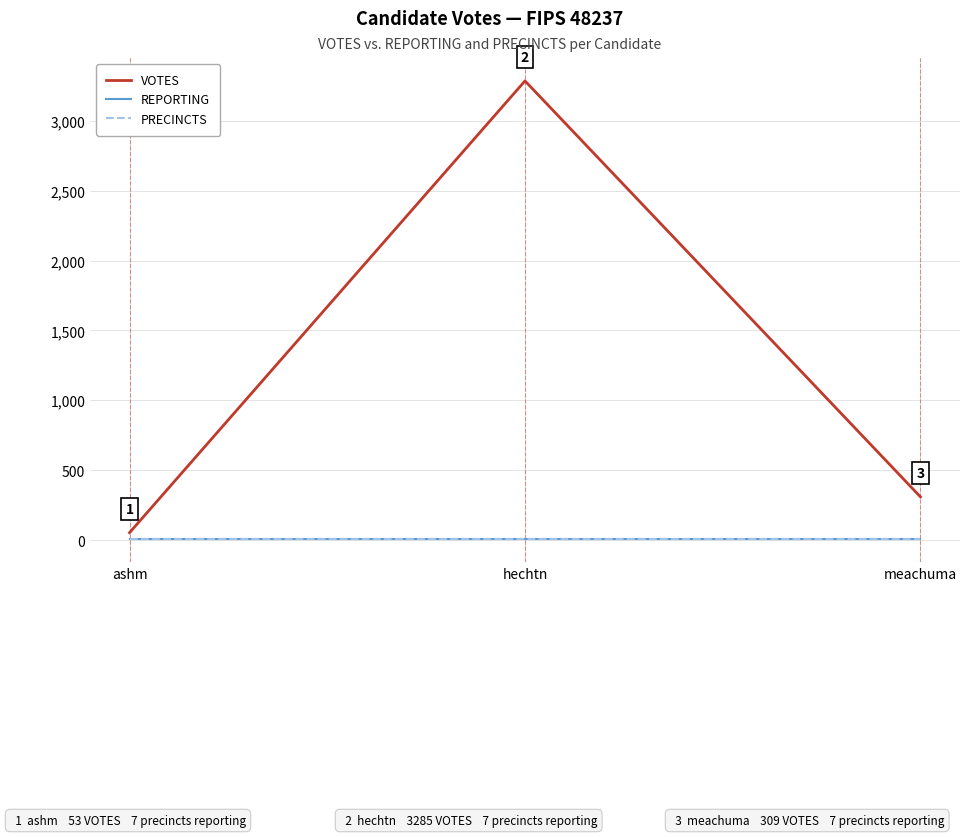

What position from the left is ashm?

1